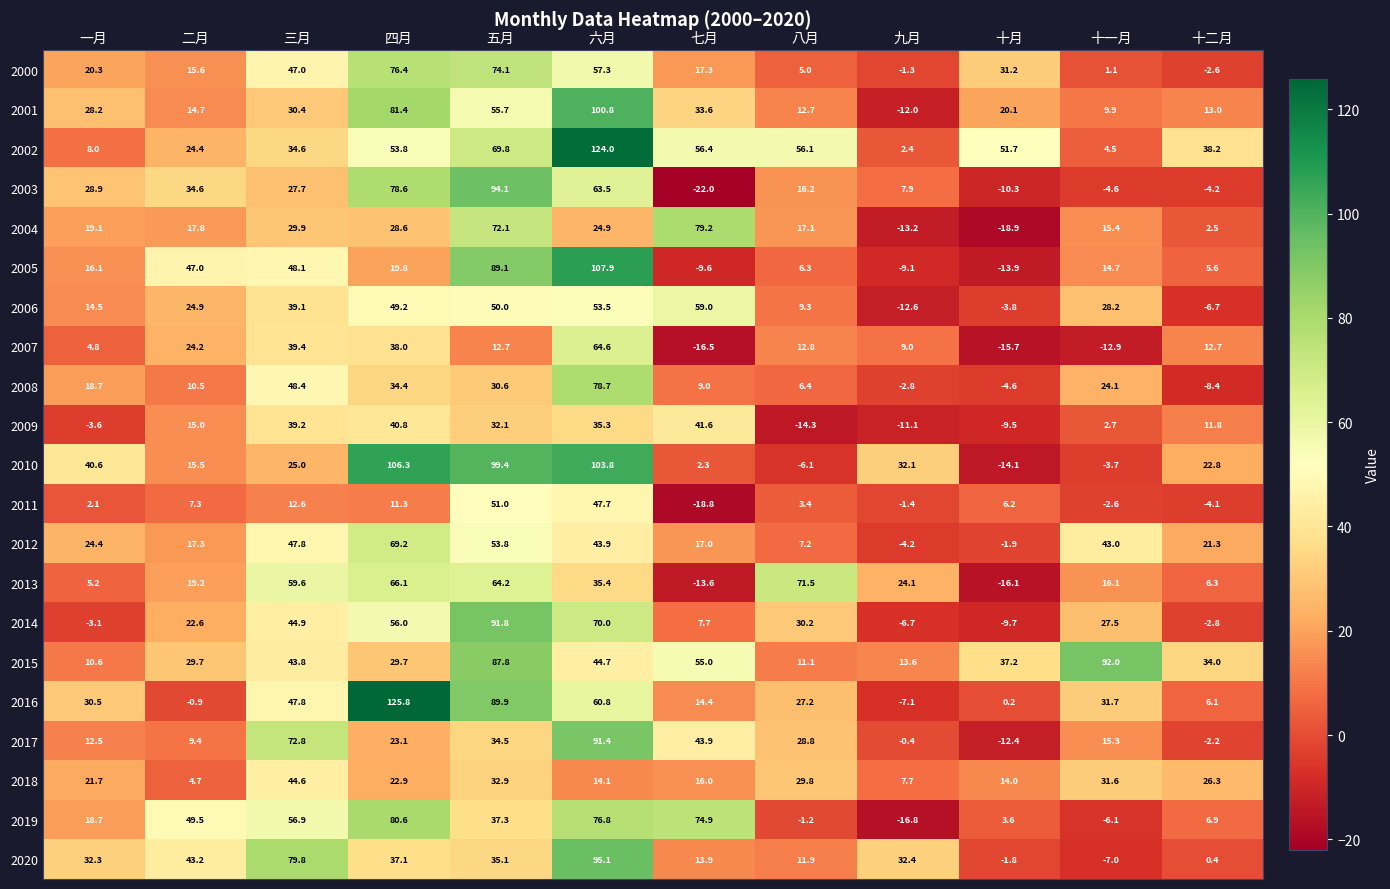

True or false: 2007 has a value of 12.8 at 八月.

True